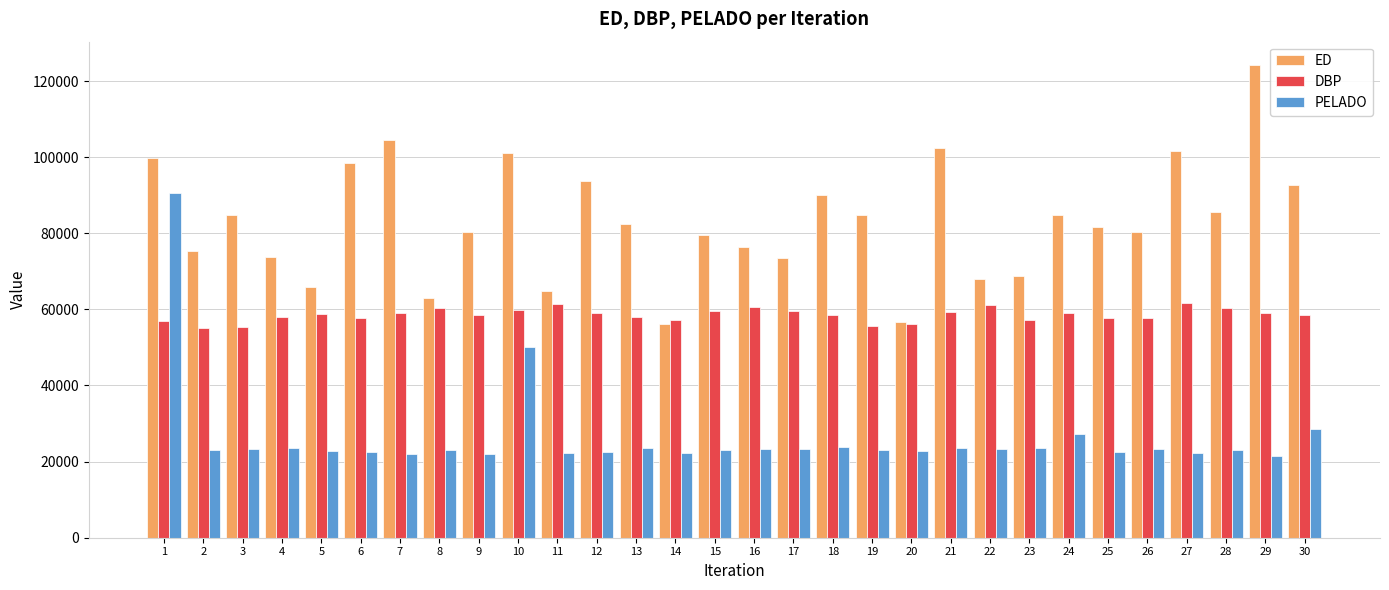

How many groups of bars are there?

30